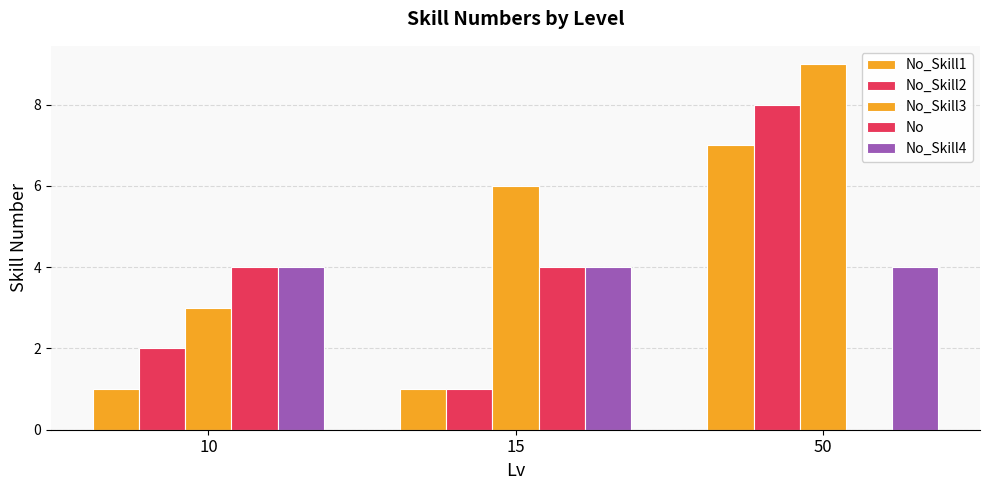

What is the sum of the No_Skill4 values at 50 and 15?

8